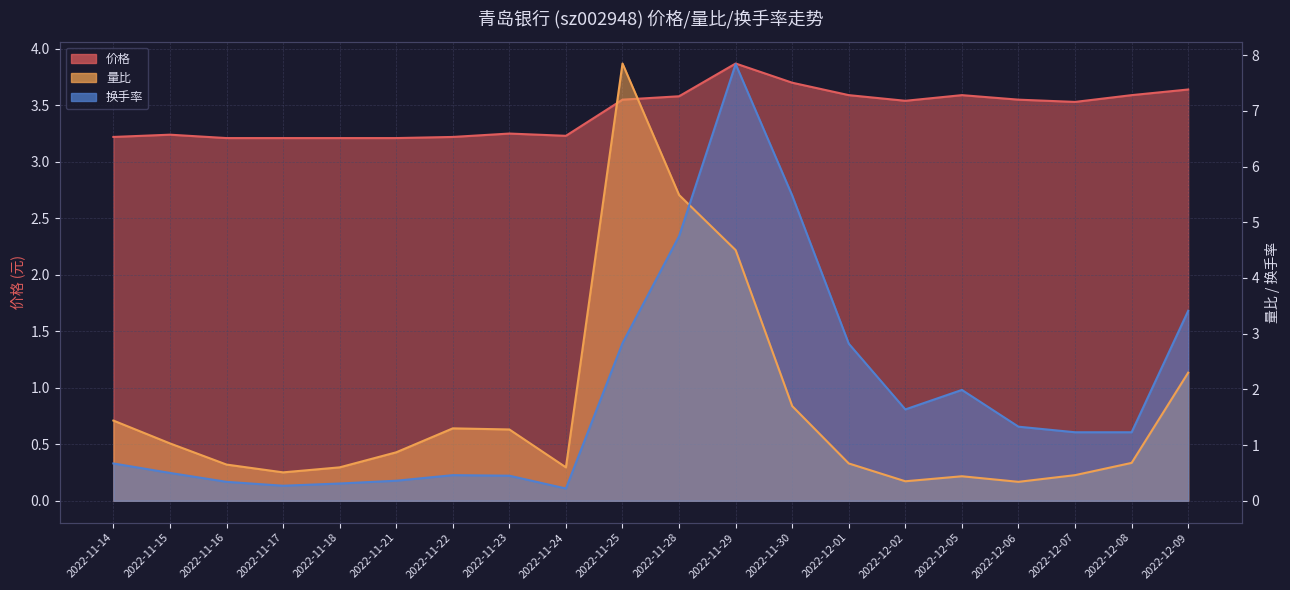

In 换手率, how many points are lower than both neighbors (excluding endpoints)?

3